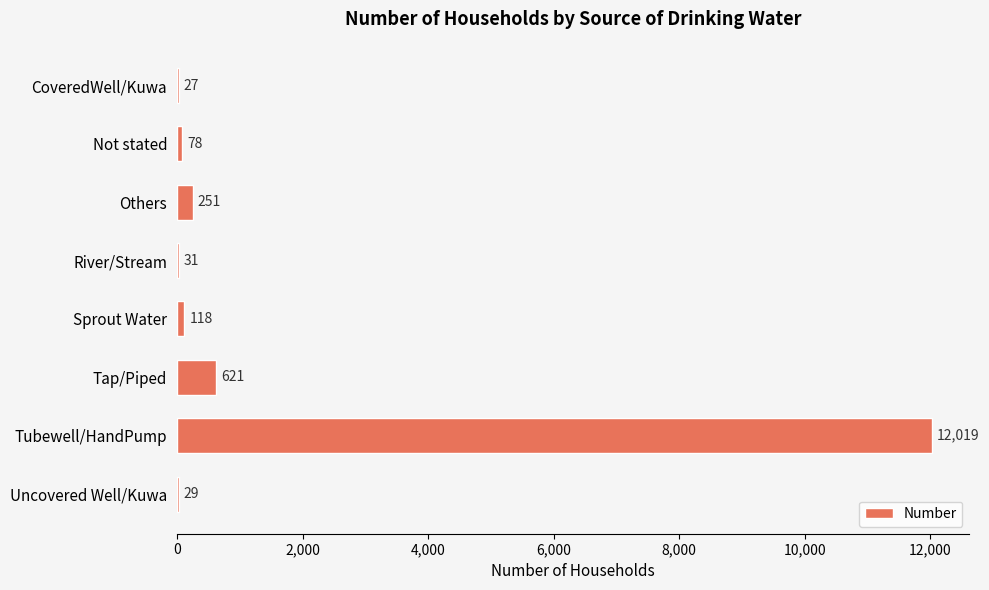

What is the change in value from Tubewell/HandPump to Uncovered Well/Kuwa?

-11990